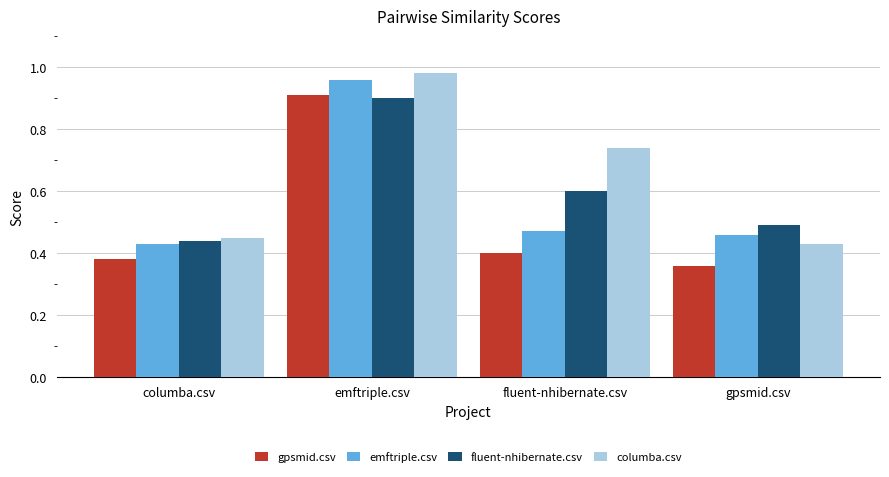

Is it true that columba.csv equals 1.7 at emftriple.csv?

False